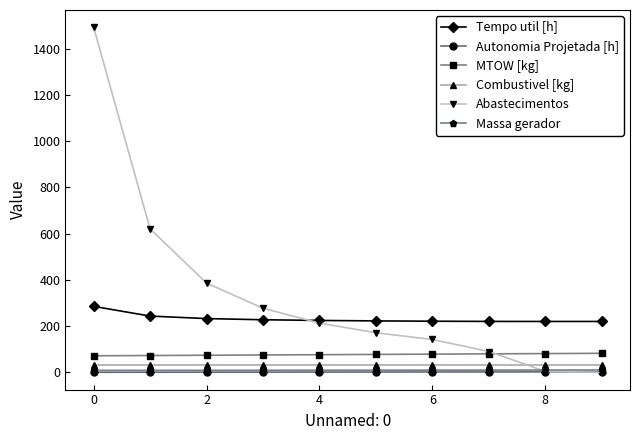

True or false: Autonomia Projetada [h] and Tempo util [h] intersect in this chart.

False